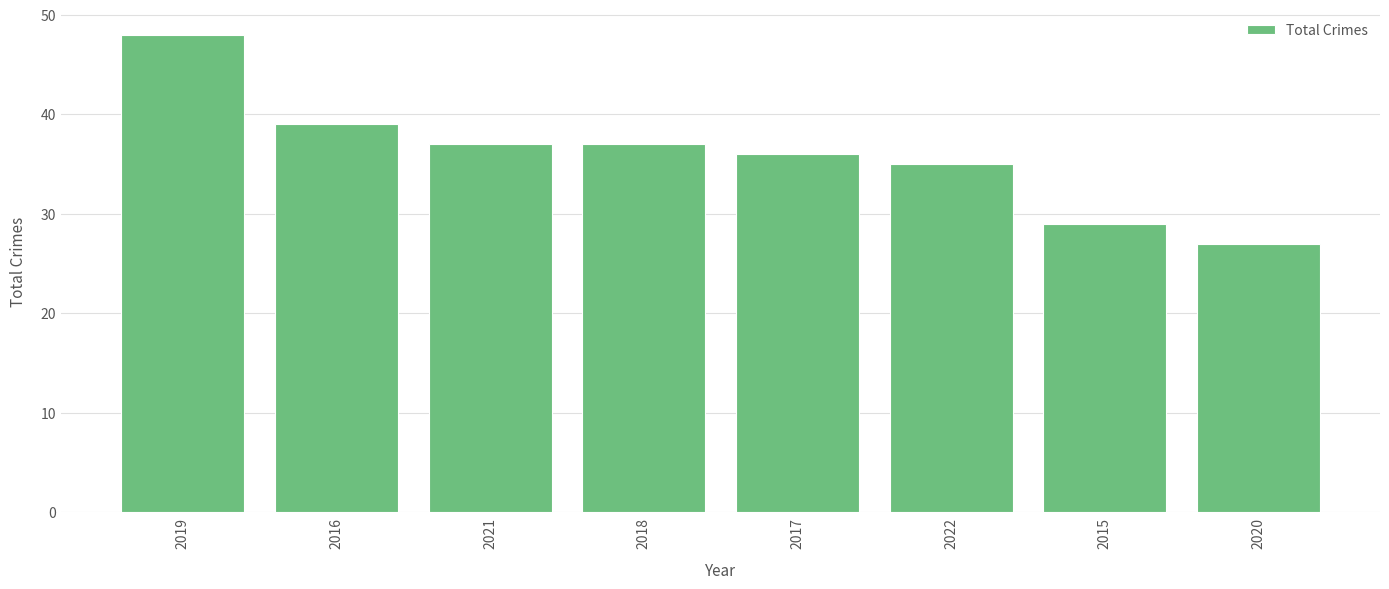

What is the ratio of the value at 2017 to the value at 2018?

1.0